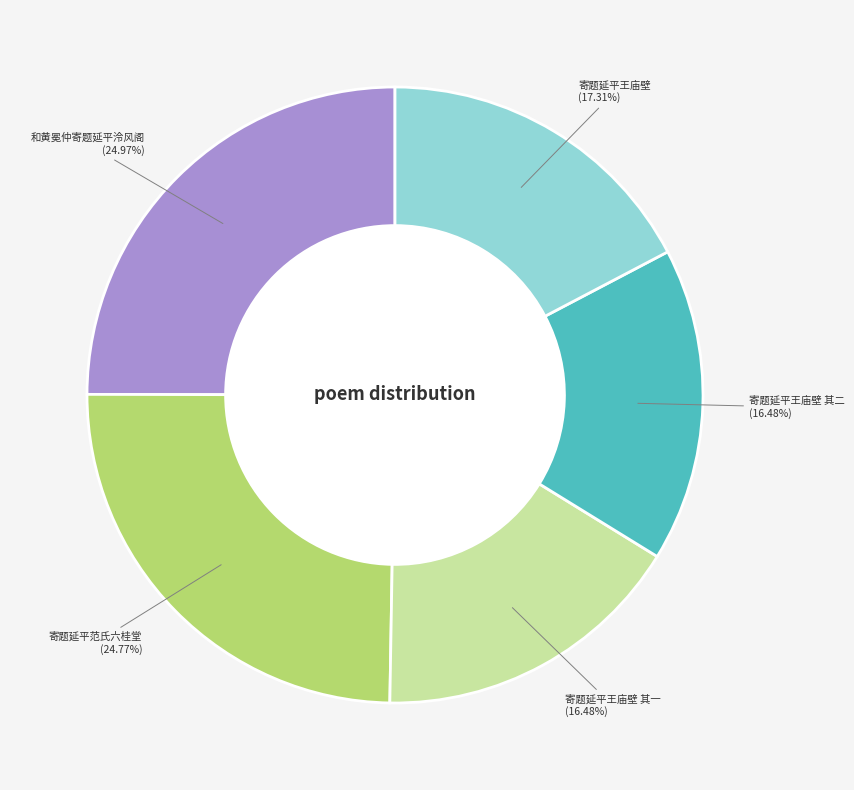

Do 寄题延平王庙壁 其一 and 寄题延平王庙壁 其二 together represent more than half of the pie?

No